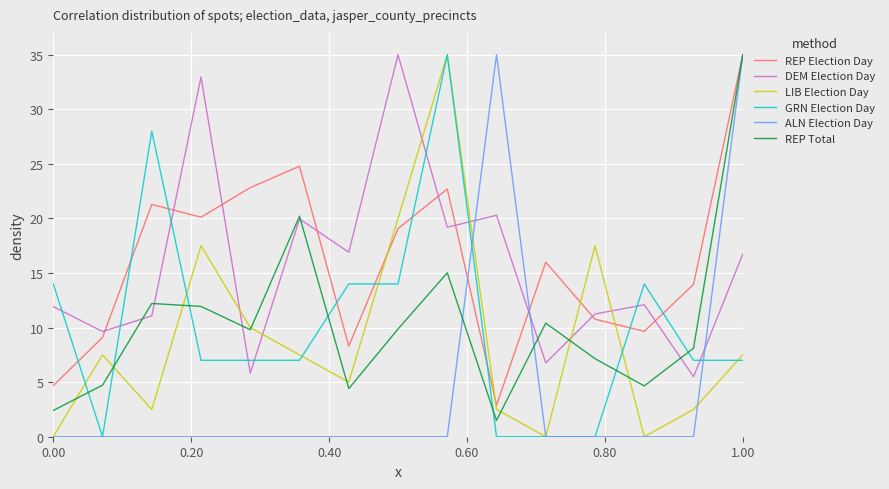

How many times do REP Election Day and DEM Election Day cross each other?

9